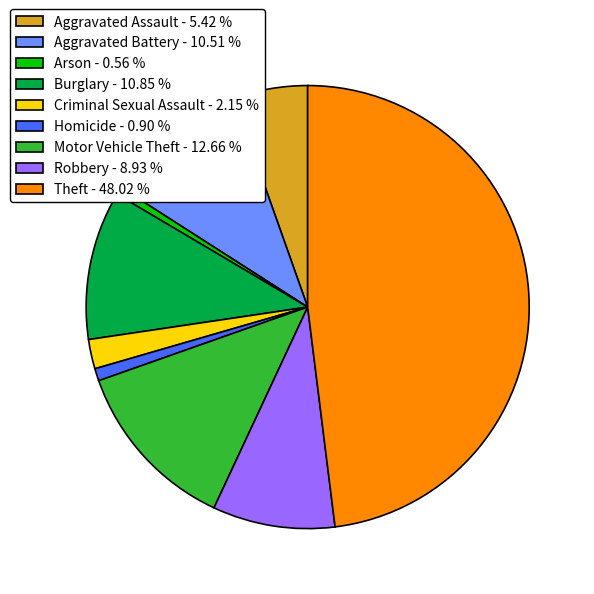

Which has a higher value, Theft - 48.02 % or Robbery - 8.93 %?

Theft - 48.02 %